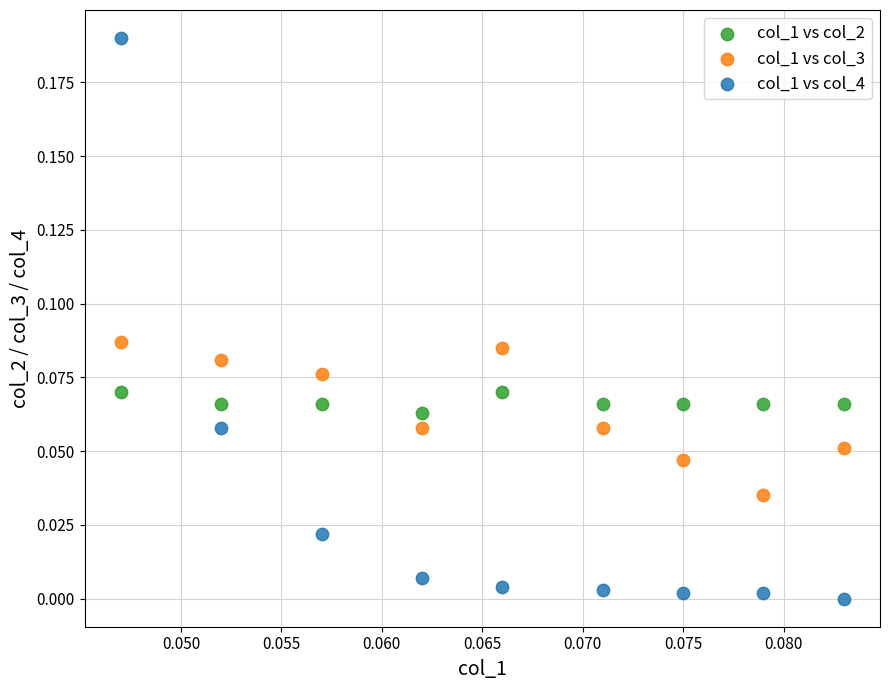

Which series reaches the maximum Y coordinate?

col_1 vs col_4